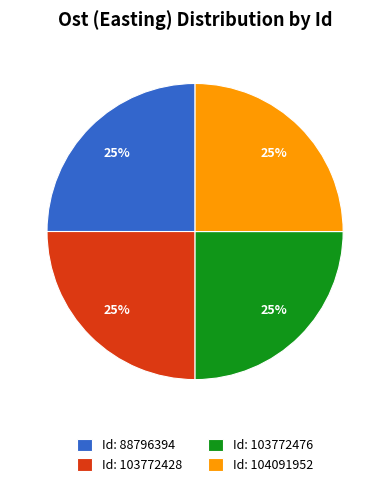

To the nearest percent, what is the combined percentage of Id: 103772428 and Id: 88796394?

50%